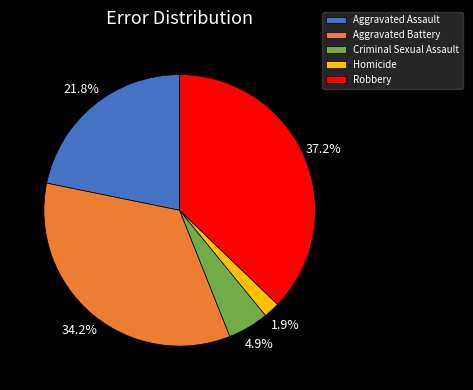

Is there any slice that represents more than half of the pie?

No